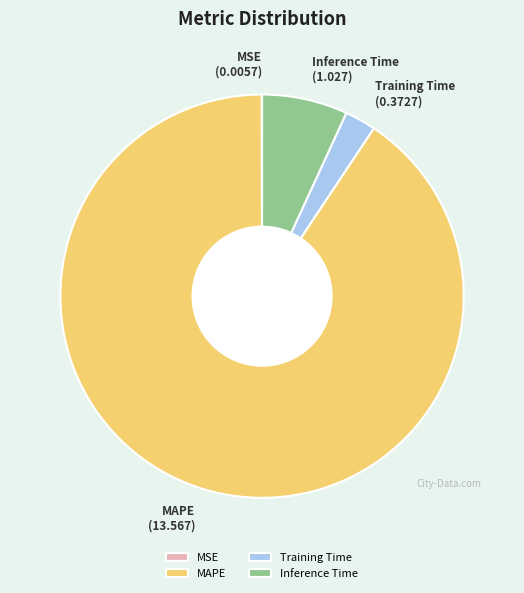

What is the majority slice?

MAPE